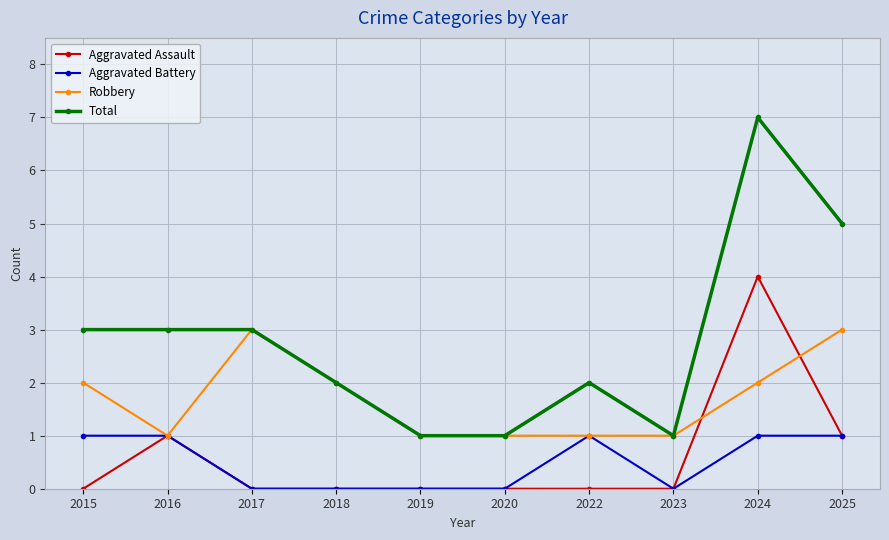

Between 2016 and 2019, which series saw the biggest shift?

Total